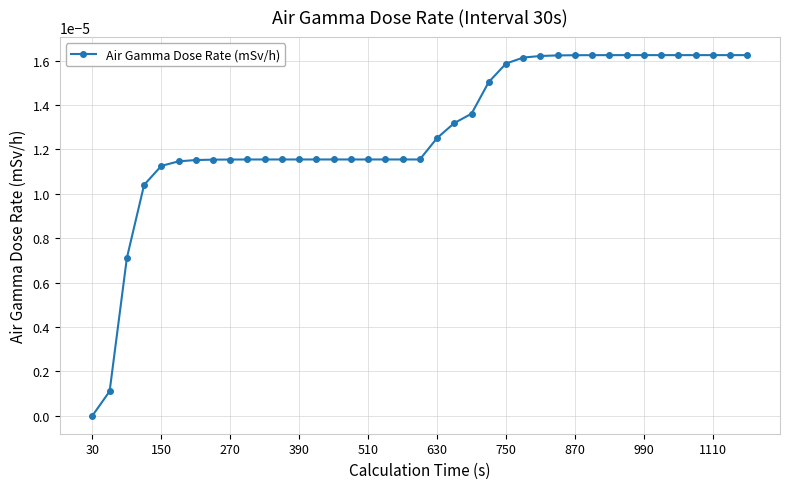

Which category has the lowest value across all series?

30